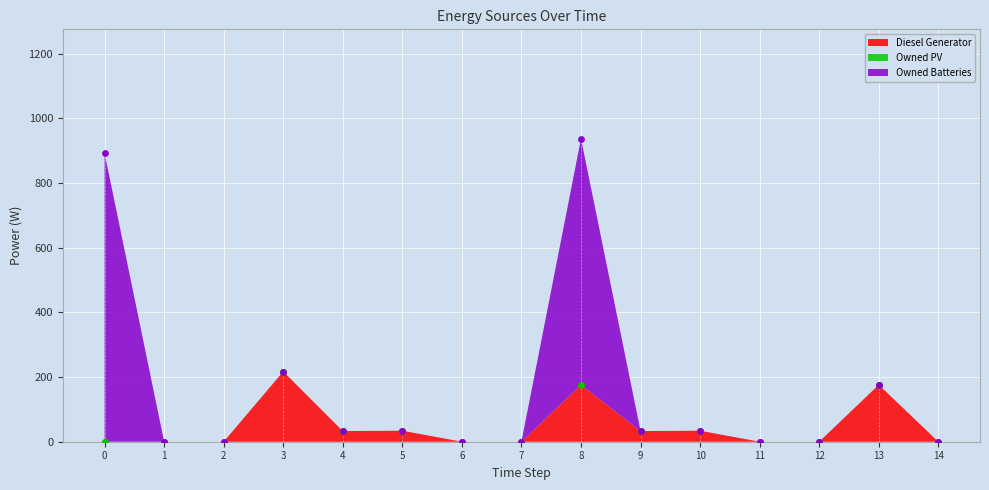

Which series has the largest total across all categories?

Owned Batteries